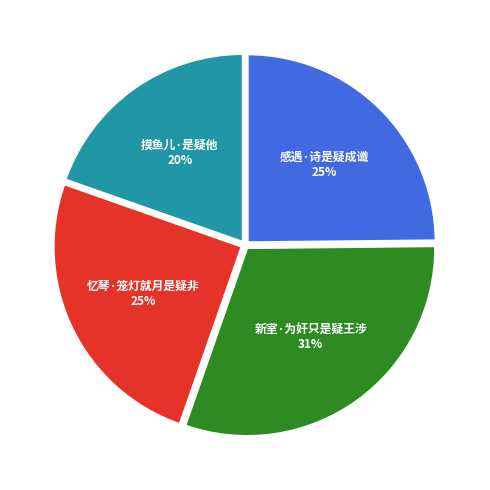

The 感遇·诗是疑成谶 slice represents 19% of the pie. True or false?

False